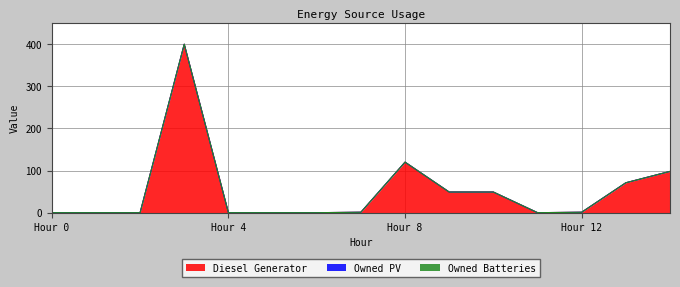

Where does the Diesel Generator series first go above 1?

3